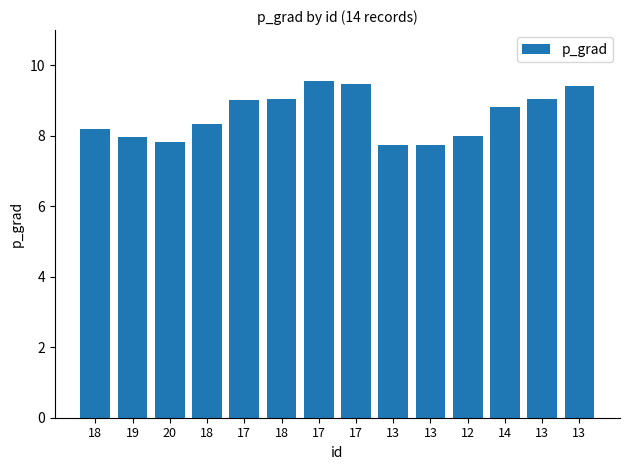

List the labels in order of value, smallest first.

13, 13, 20, 19, 12, 18, 18, 14, 17, 18, 13, 13, 17, 17